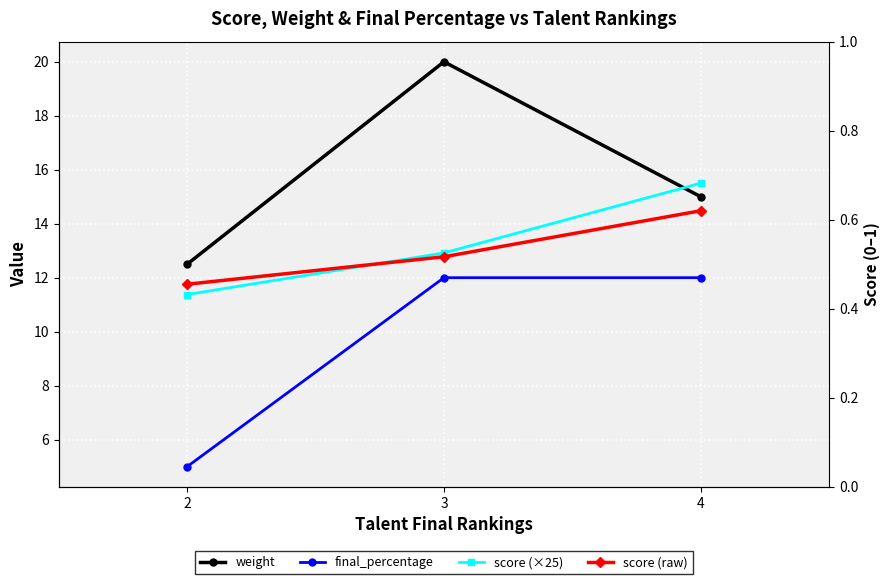

Reading left to right, list all the values displayed in this chart.

weight: 12.5	20.0	15.0
final_percentage: 5.0	12.0	12.0
score (×25): 11.4	12.9	15.5
score (raw): 0.5	0.5	0.6